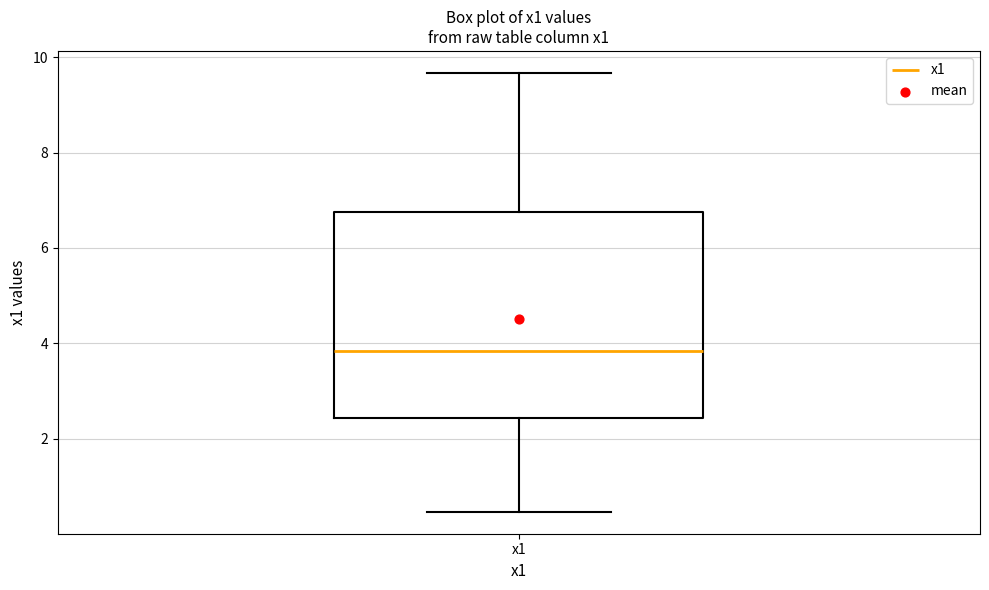

Transcribe this box plot: give where the median line is, the range the box spans, and where the two whiskers end, as read against the y-axis. The values are not printed on the chart, so give them approximately, as read against the axis.

median 3.8, box 2.4 to 6.8, whiskers 0.4 to 9.6